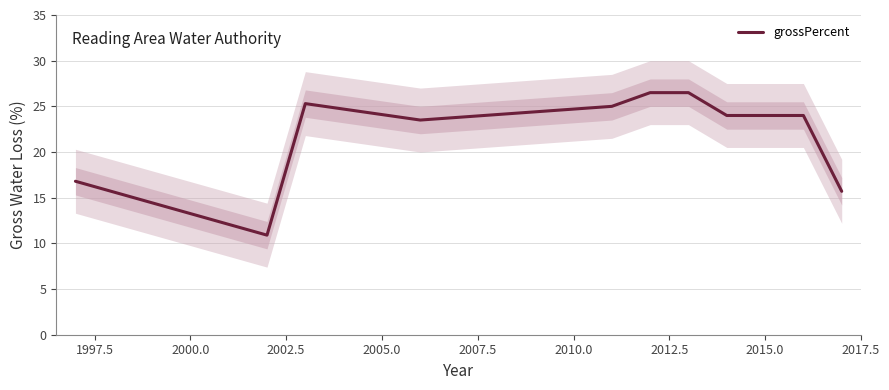

What is the minimum value for grossPercent?

10.9